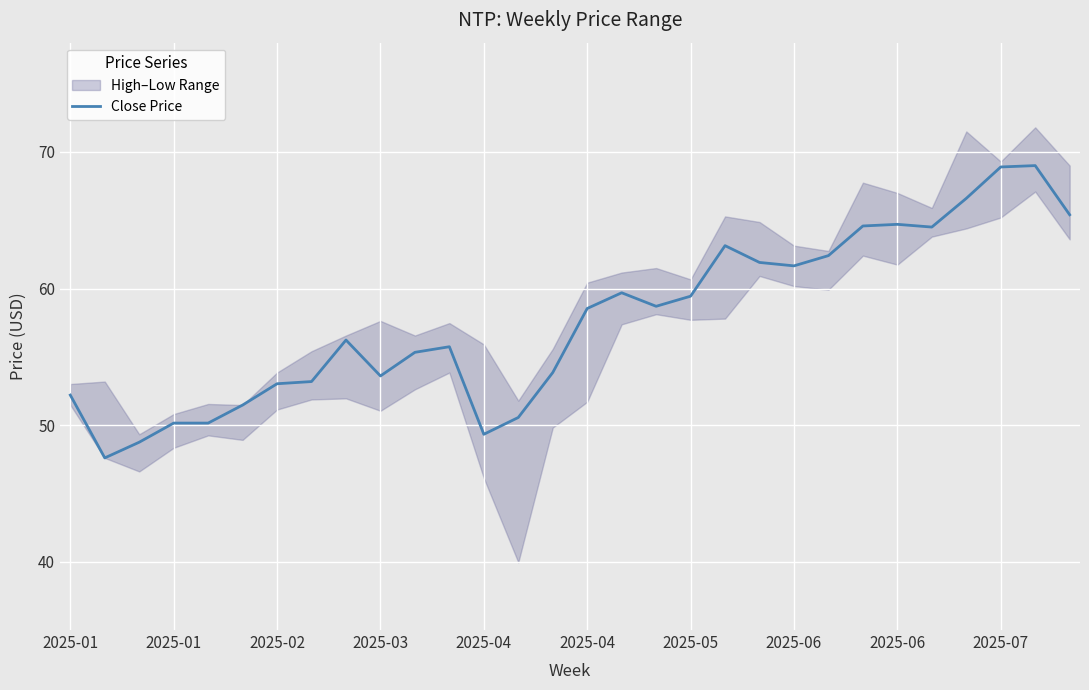

True or false: there are more than 0 points higher than both neighbors.

True